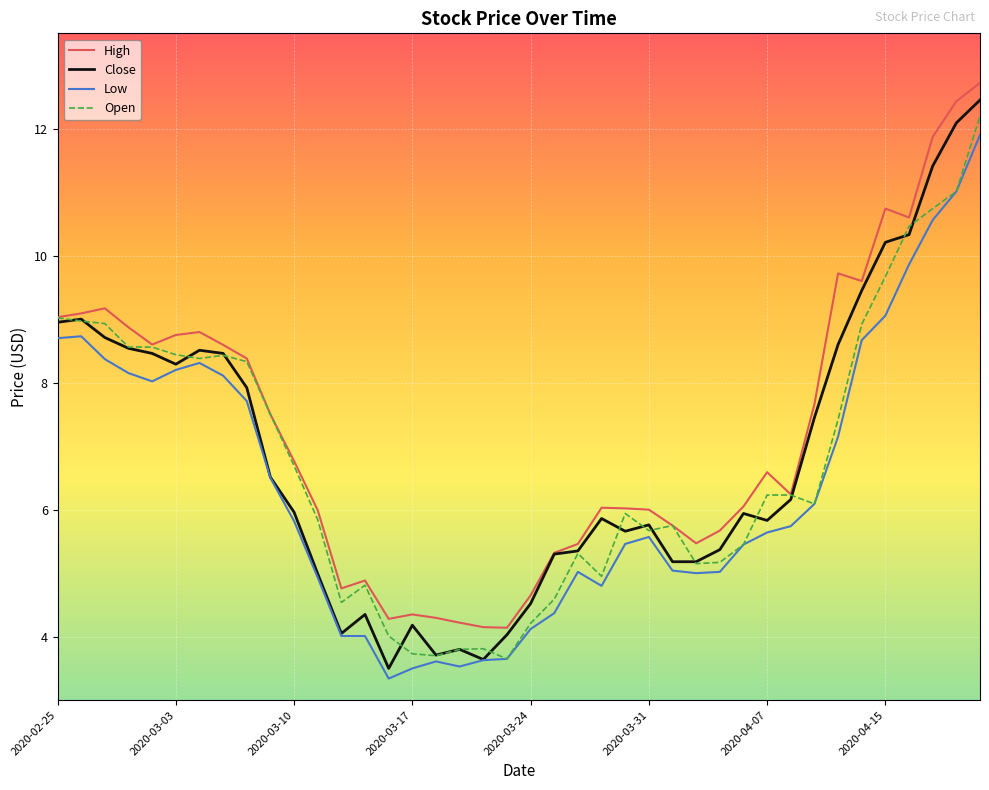

What is the sum of all Close values?

273.7